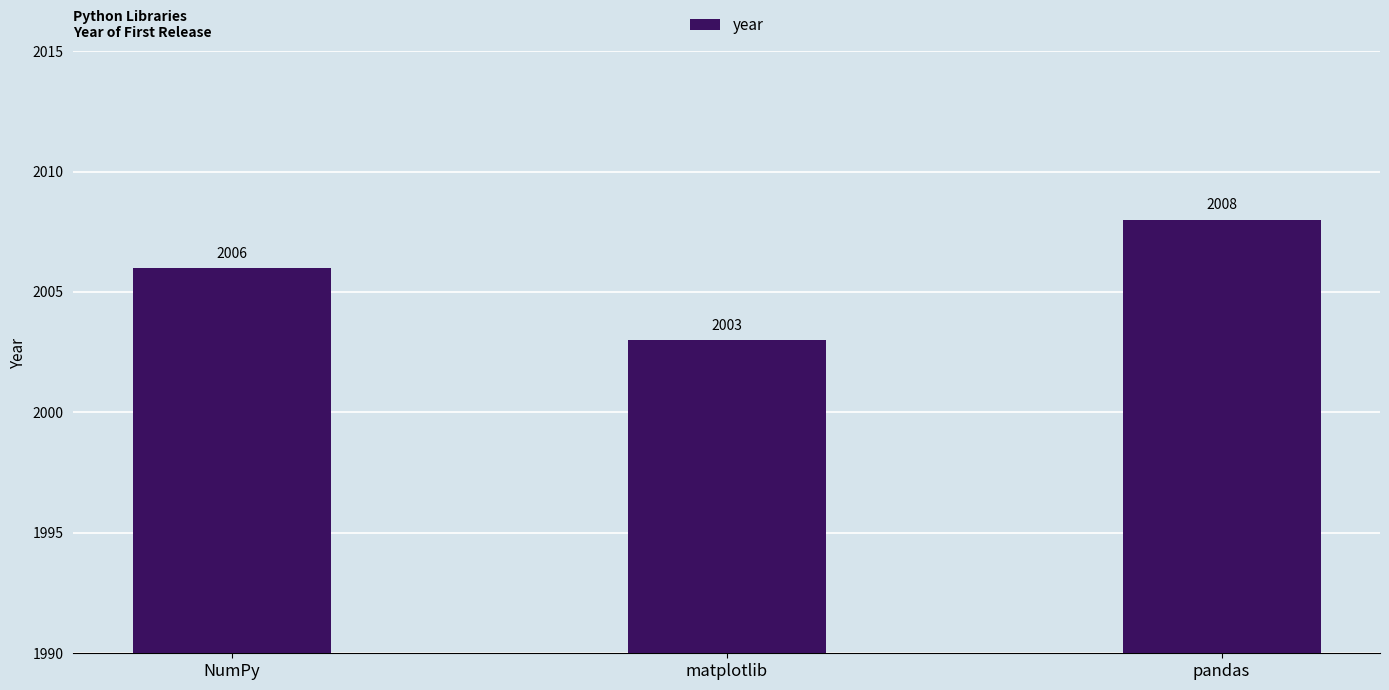

Reading right to left, list all the values displayed in this chart.

2008	2003	2006